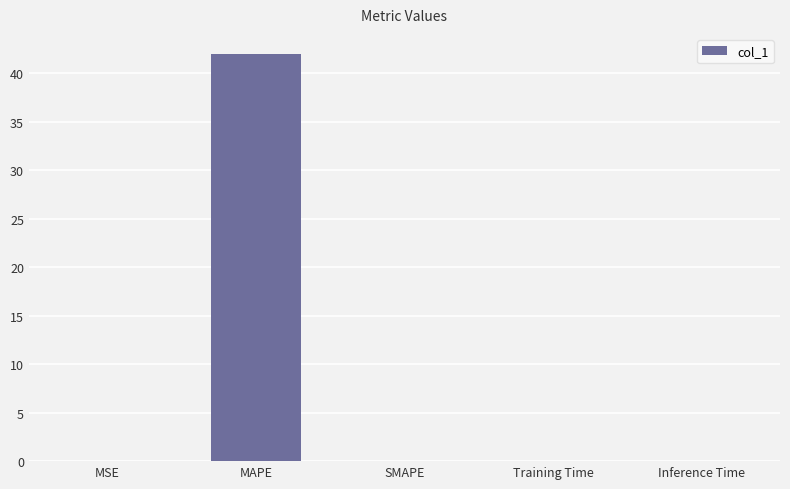

What is the maximum value shown in the chart?

41.9